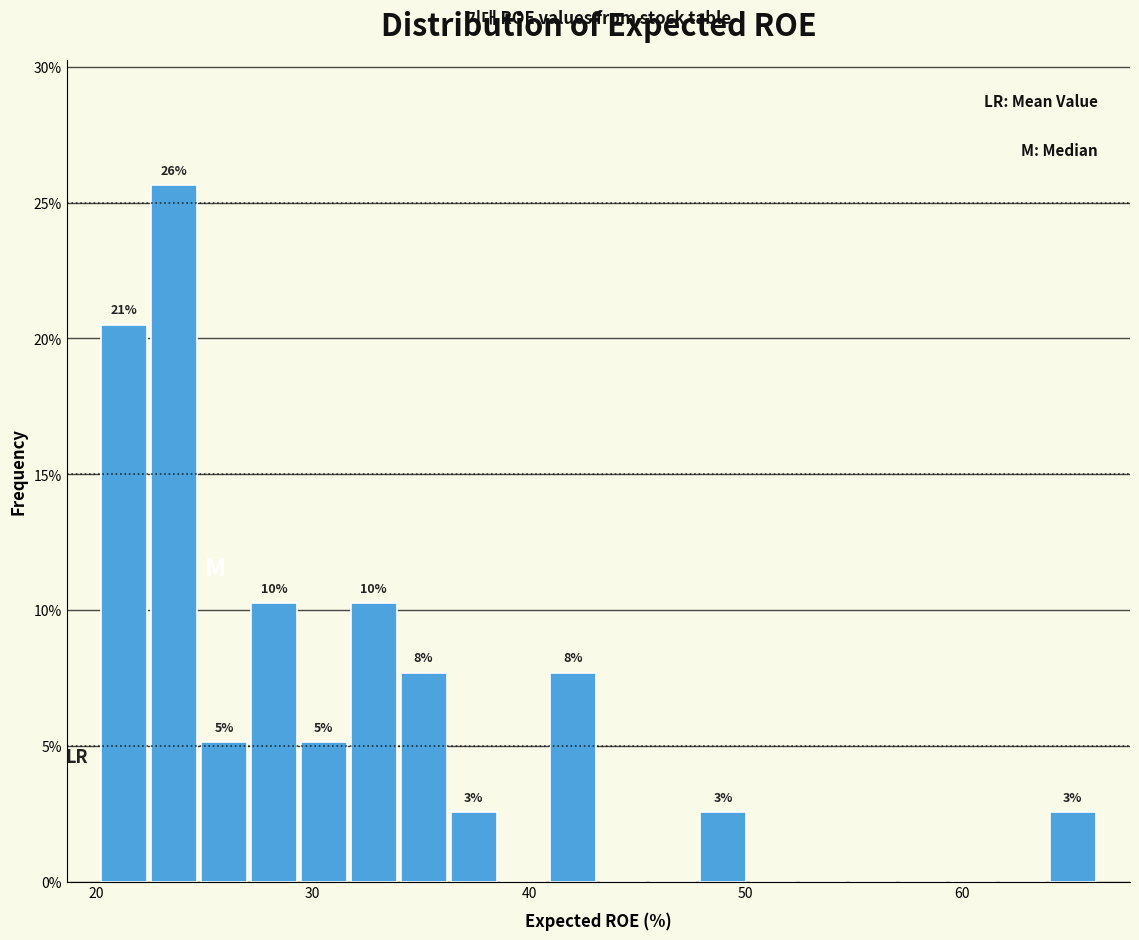

Around what value on the x-axis is the tallest bar? Give the approximate position of its centre, as read against the axis.

24